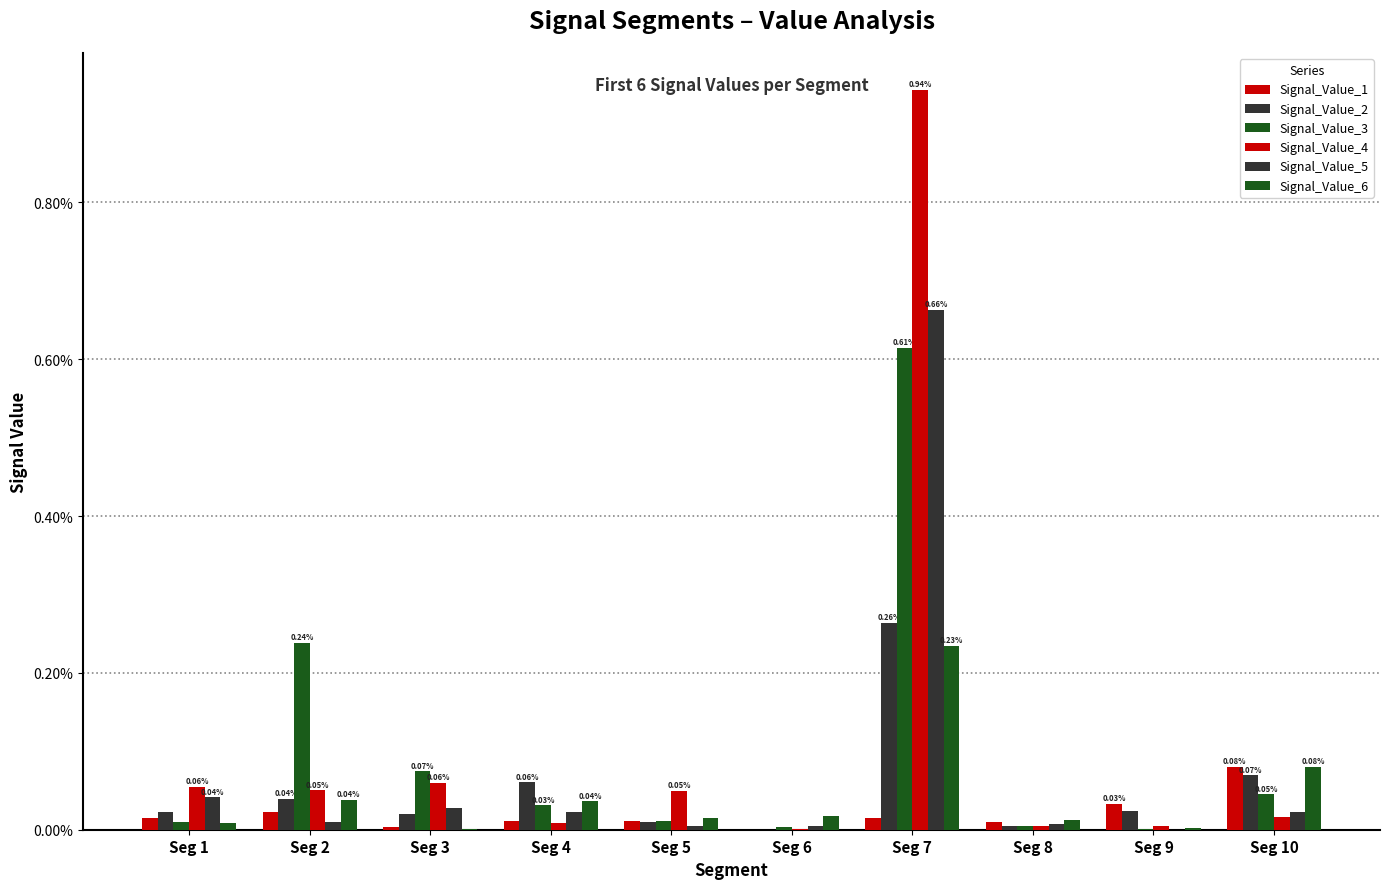

The value of Signal_Value_2 at Seg 7 is 0.0. True or false?

False